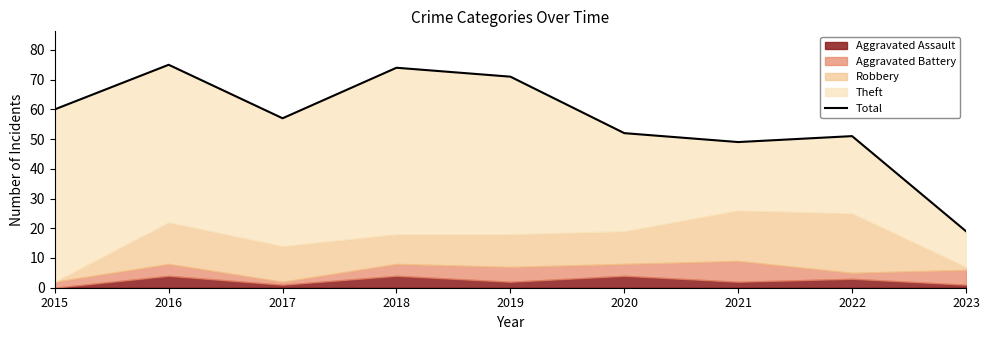

How many lines are shown in the chart?

1